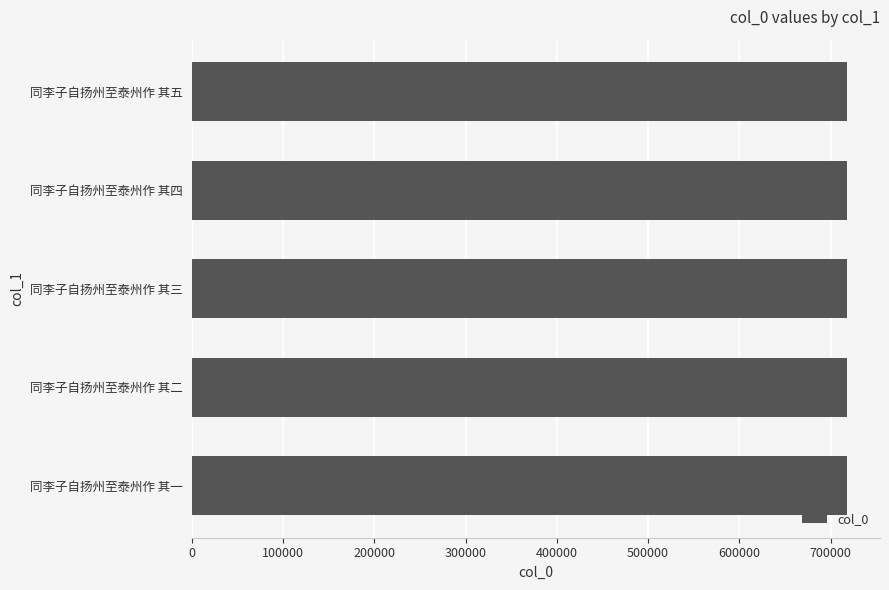

The chart shows a value of 1004031 at 同李子自扬州至泰州作 其四. True or false?

False